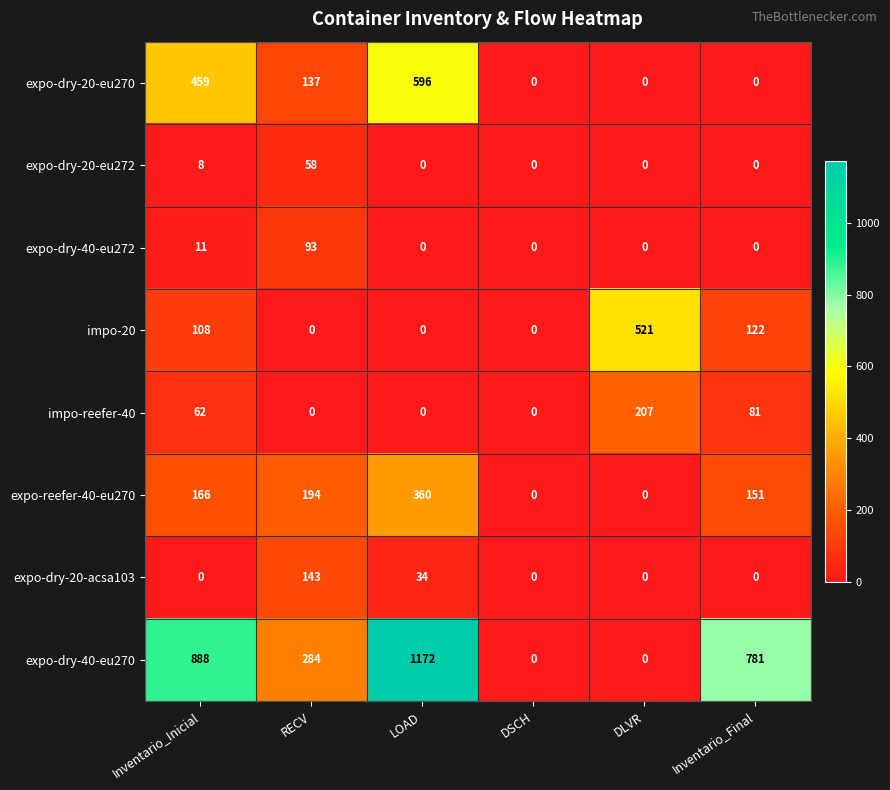

At which label does expo-reefer-40-eu270 reach its peak?

LOAD